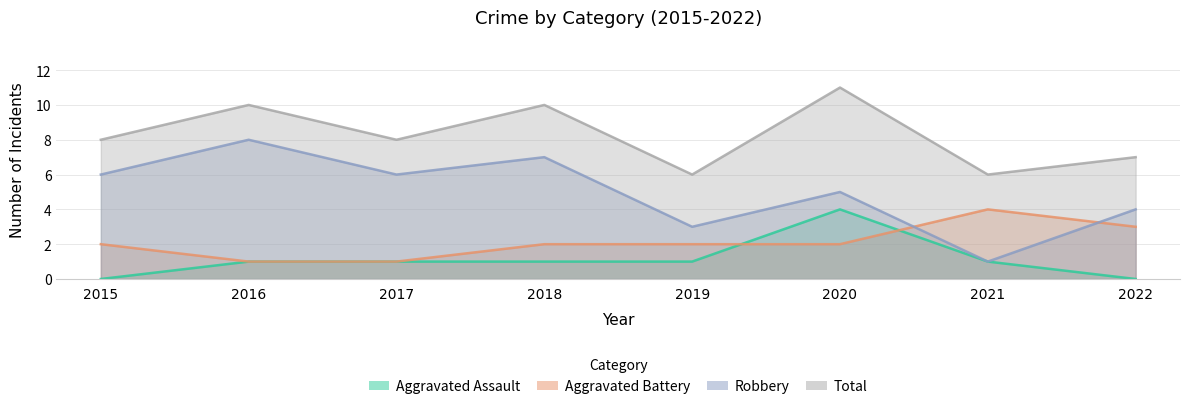

Reading left to right, transcribe all the data shown in this chart.

Aggravated Assault: 0	1	1	1	1	4	1	0
Aggravated Battery: 2	1	1	2	2	2	4	3
Robbery: 6	8	6	7	3	5	1	4
Total: 8	10	8	10	6	11	6	7